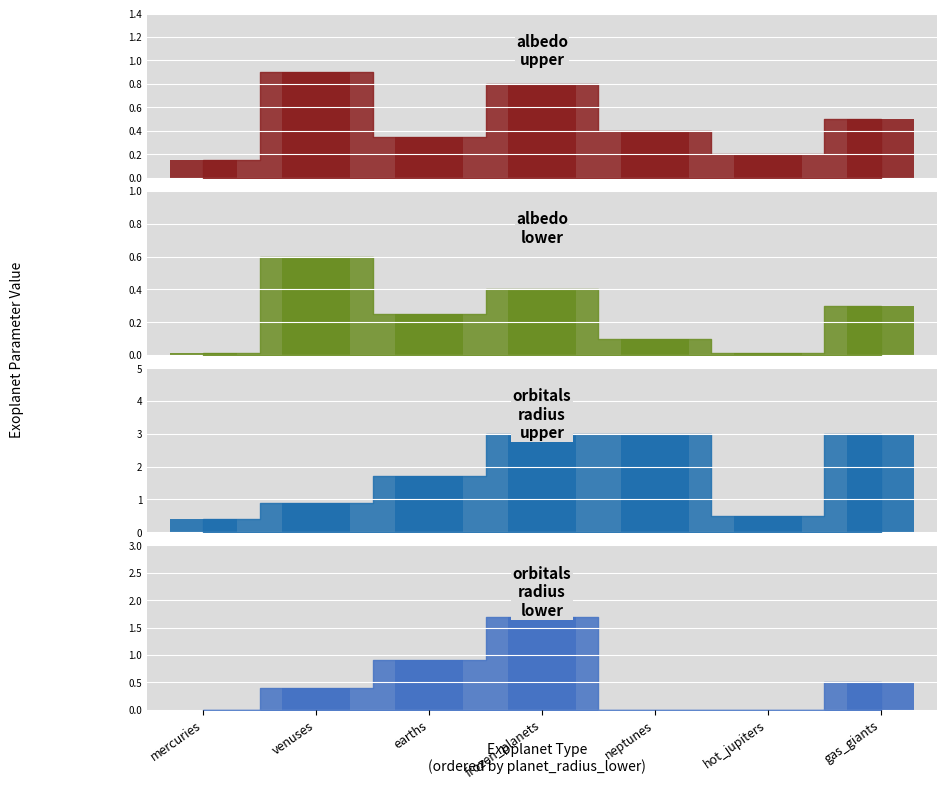

Is it true that orbitals_radius_lower_bar equals 1.7 at frozen_planets?

True